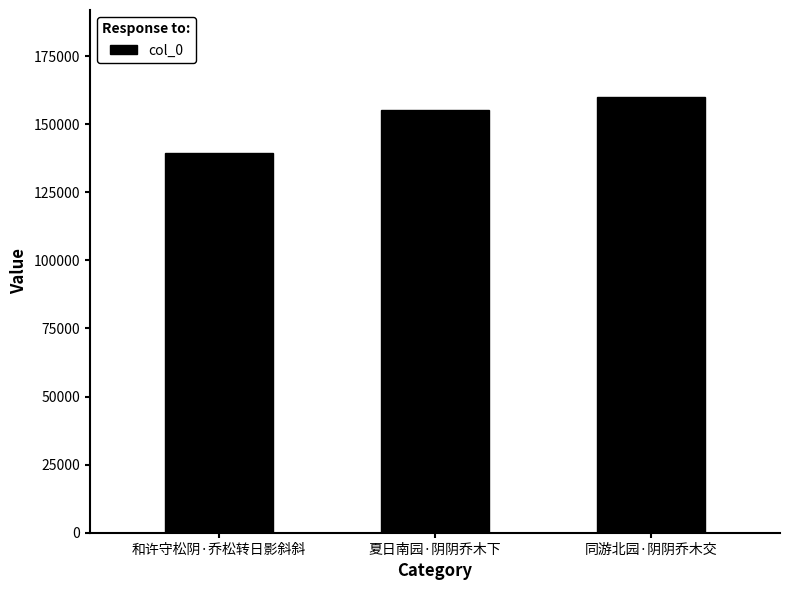

Reading left to right, what are all the values shown in this chart?

139284	155005	159907